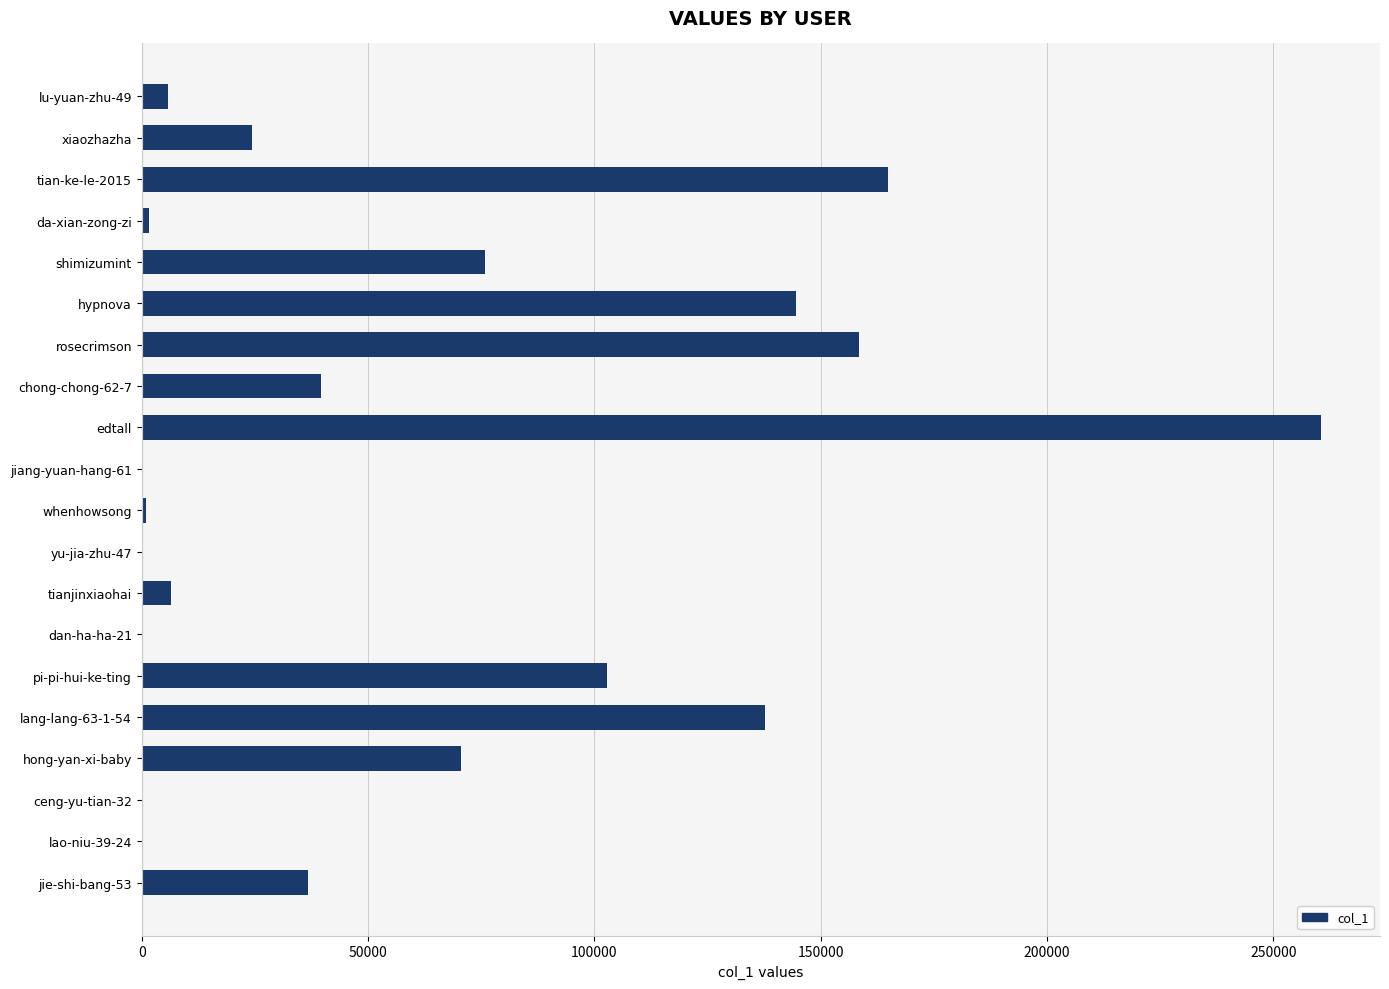

At which label is the value closest to 130266?

lang-lang-63-1-54